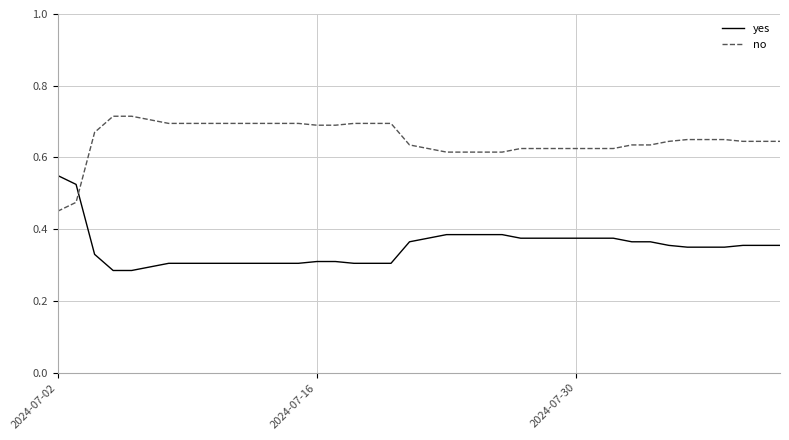

How many intersections are there between yes and no?

1